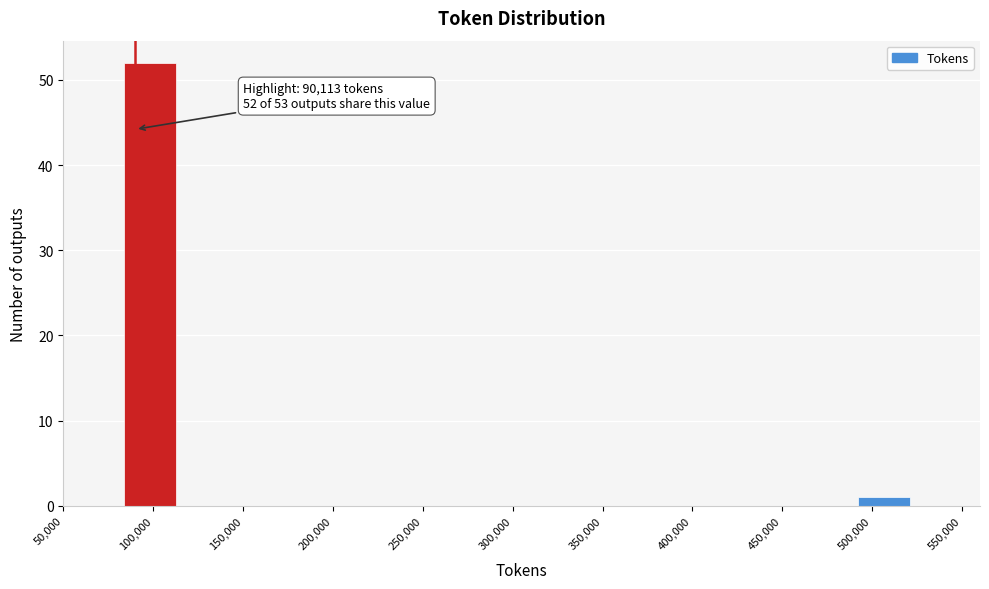

Which range on the x-axis has the tallest bar?

84000 to 118000